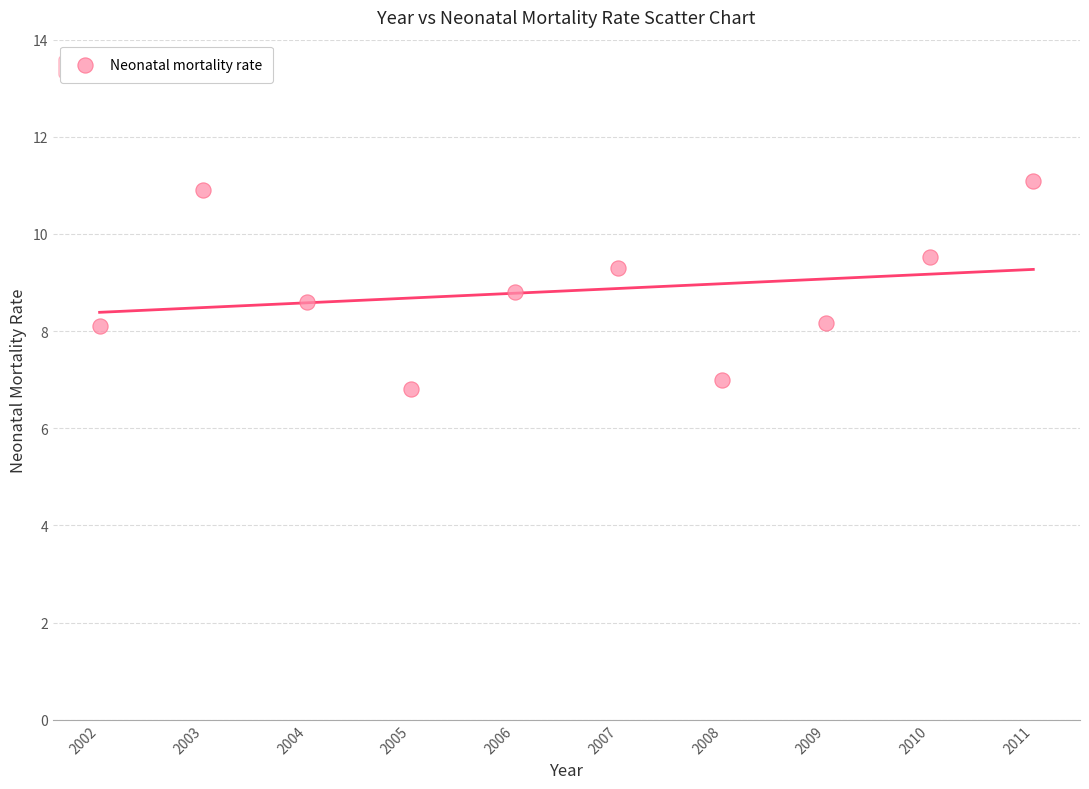

What is the range of Y values (max minus min)?

4.3